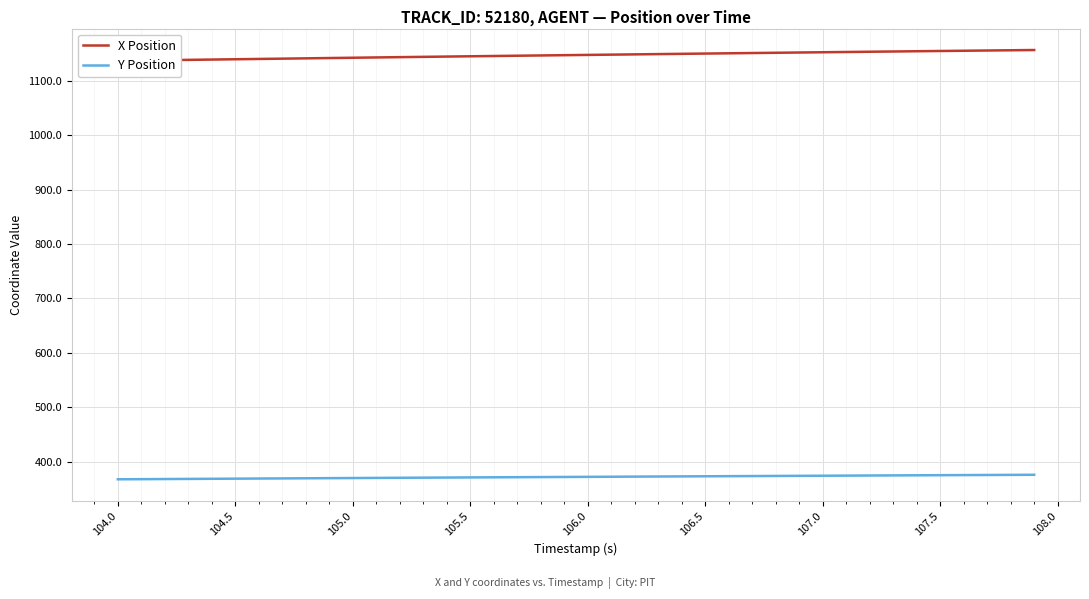

True or false: Y Position has a value of 374.2 at 107.0.

True